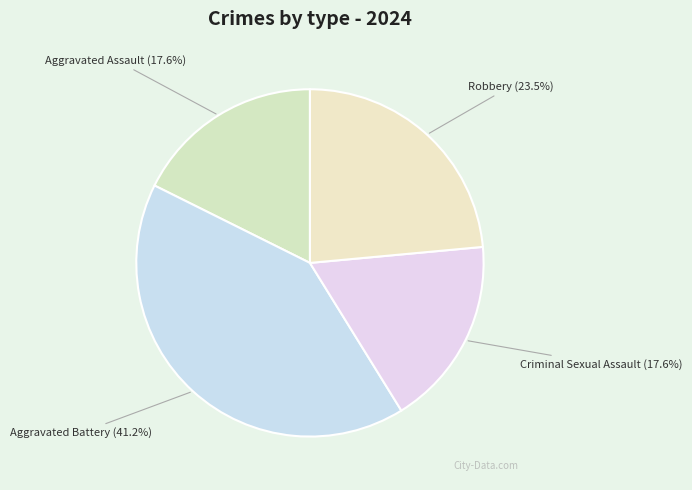

How many slices are in this pie chart?

4